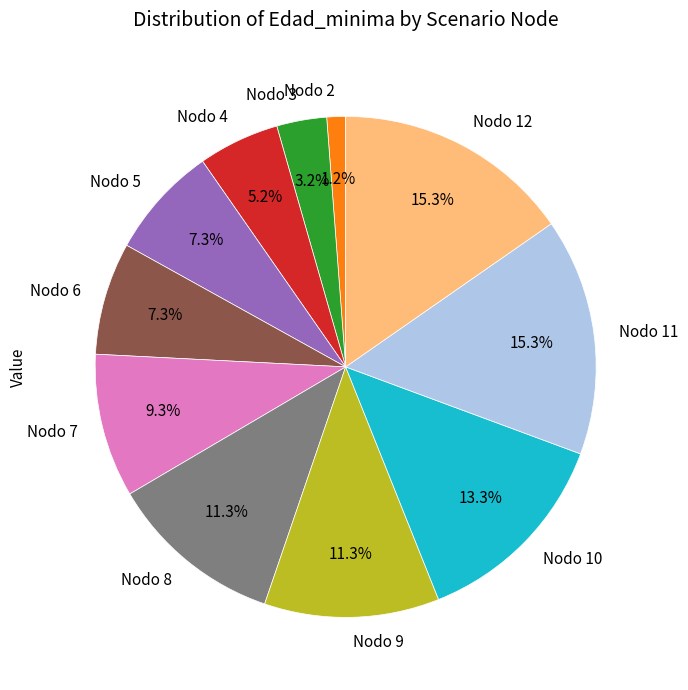

Count the number of slices in the pie.

11